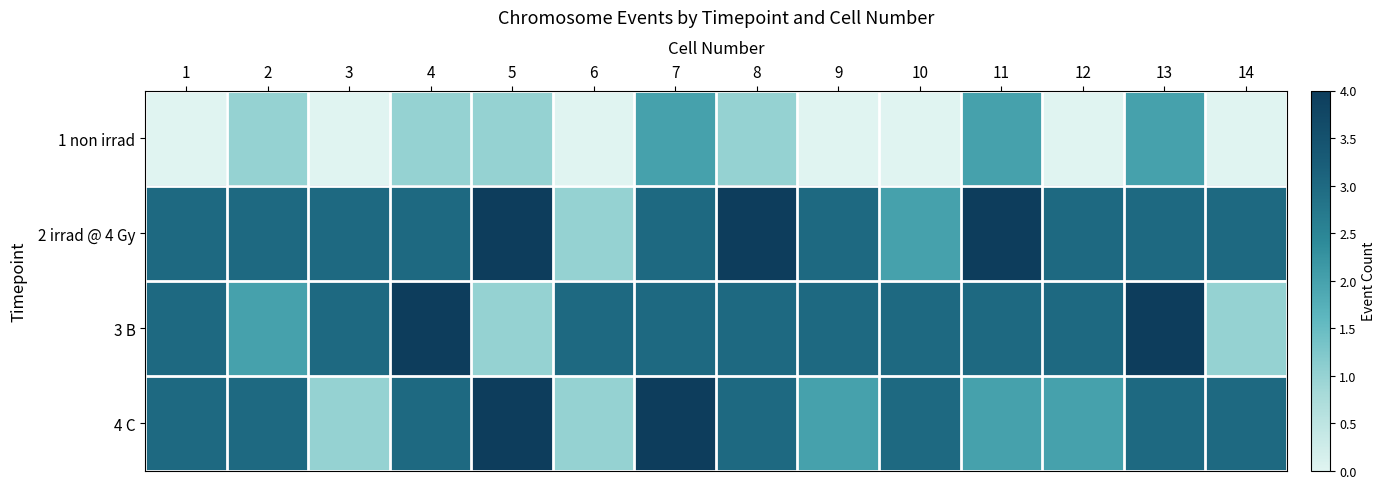

Reading left to right, transcribe all the data shown in this chart.

1 non irrad: 1=0	2=1	3=0	4=1	5=1	6=0	7=2	8=1	9=0	10=0	11=2	12=0	13=2	14=0
2 irrad @ 4 Gy: 1=3	2=3	3=3	4=3	5=4	6=1	7=3	8=4	9=3	10=2	11=4	12=3	13=3	14=3
3 B: 1=3	2=2	3=3	4=4	5=1	6=3	7=3	8=3	9=3	10=3	11=3	12=3	13=4	14=1
4 C: 1=3	2=3	3=1	4=3	5=4	6=1	7=4	8=3	9=2	10=3	11=2	12=2	13=3	14=3